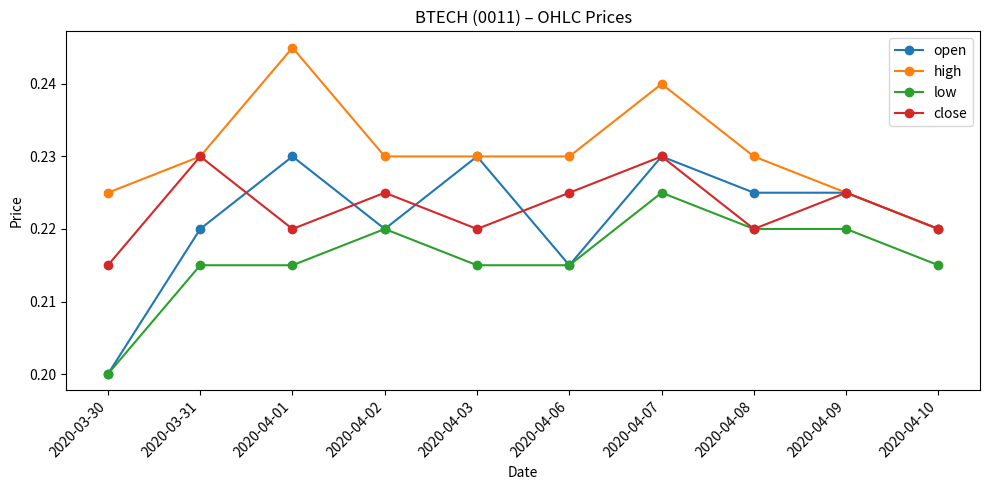

Does the chart display data point markers on the line(s)?

Yes